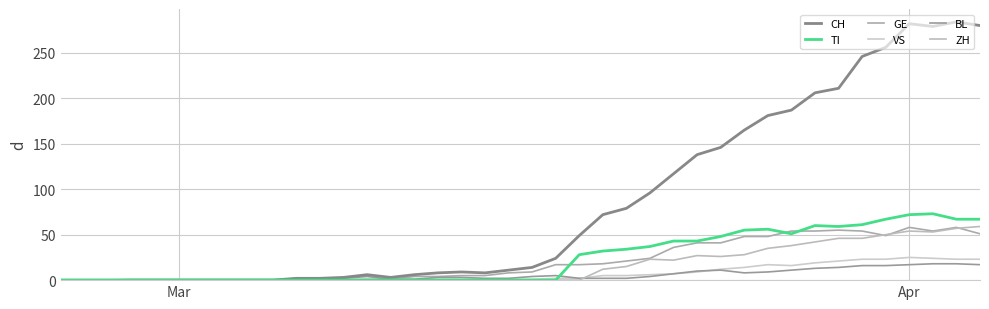

What is the highest value of the BL series?

18